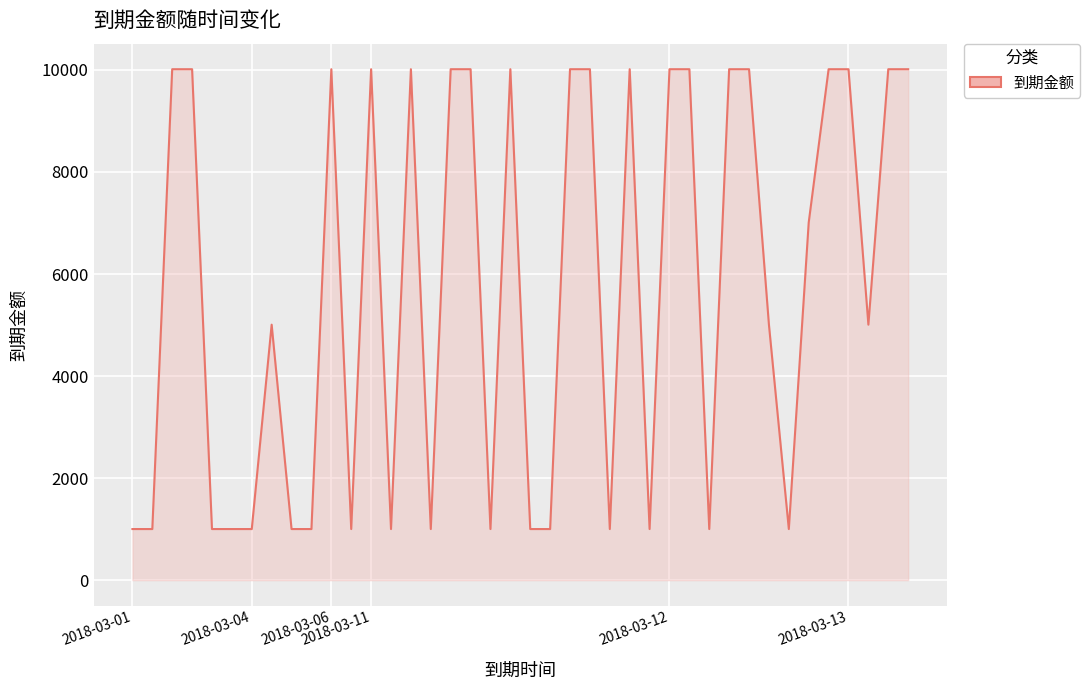

What is the minimum value shown in the chart?

1001.4